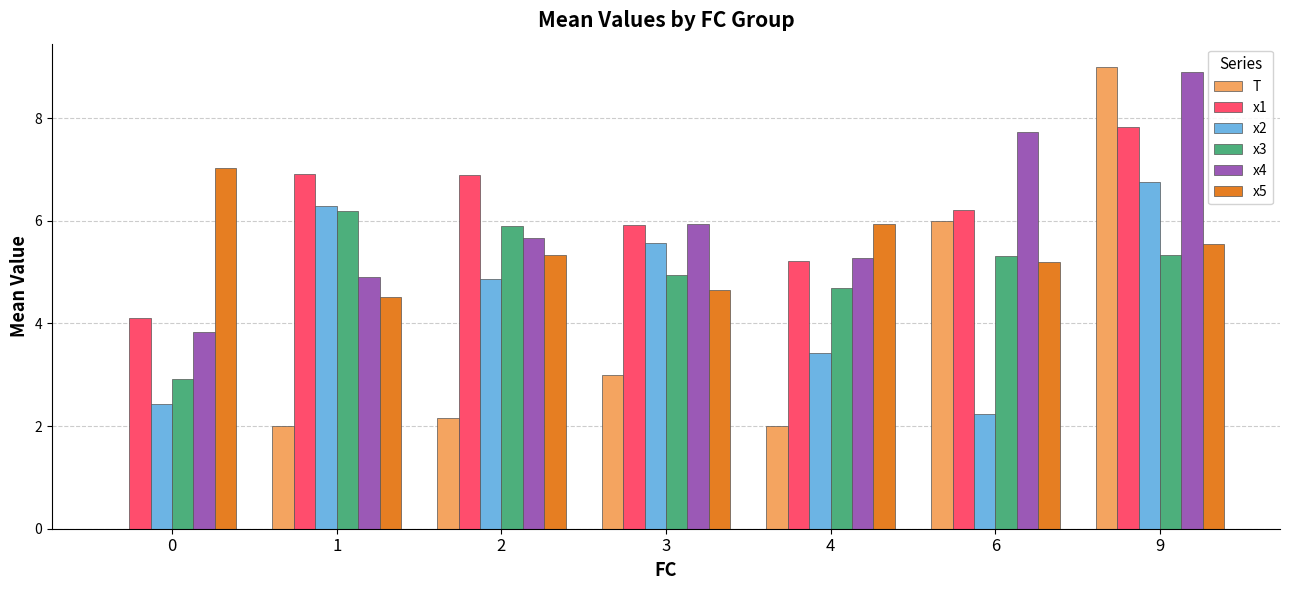

What is the spread (max minus min) of values at 3?

2.9